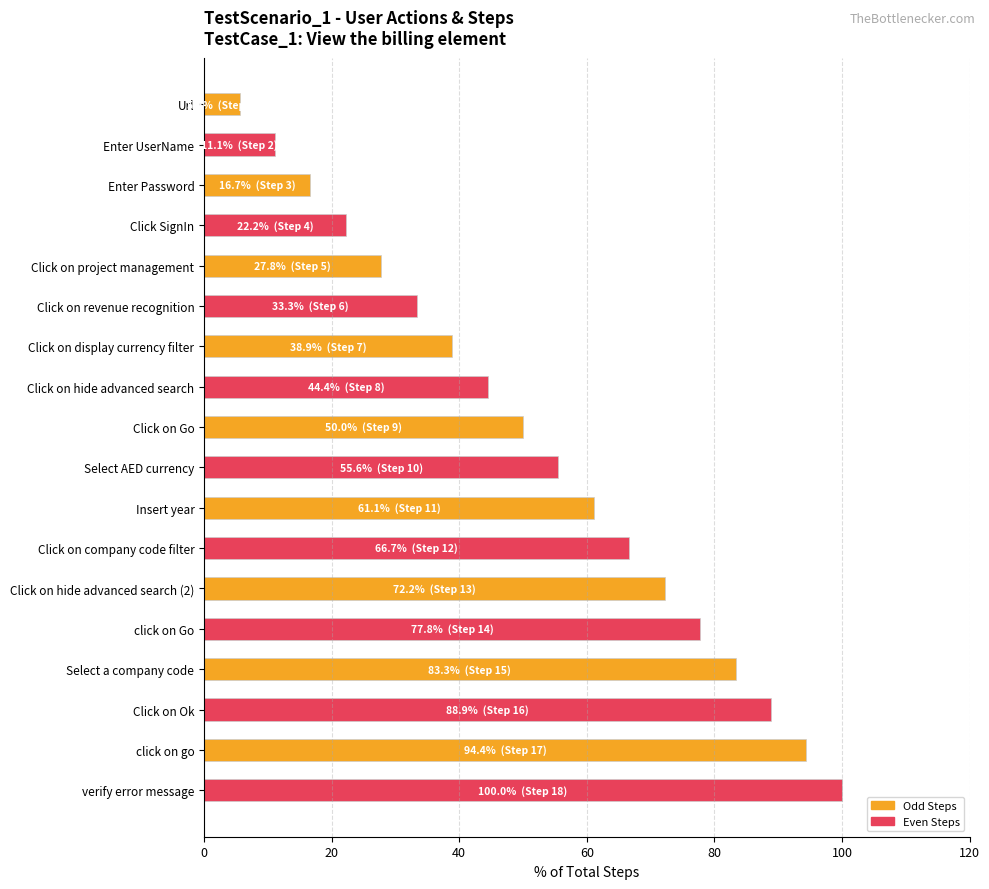

What position from the bottom is Click SignIn?

15